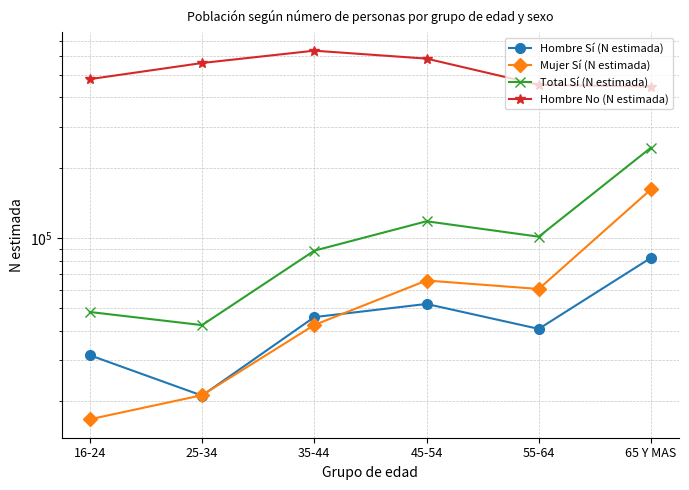

How many categories are shown in the chart?

6